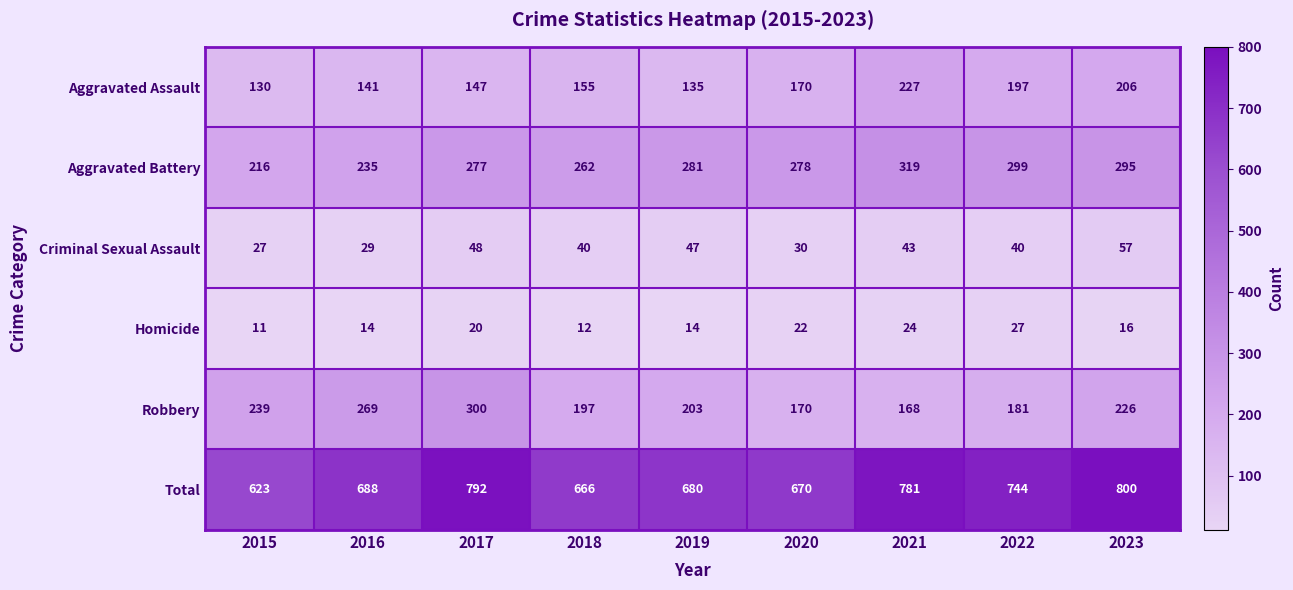

Count the number of data series in this chart.

6